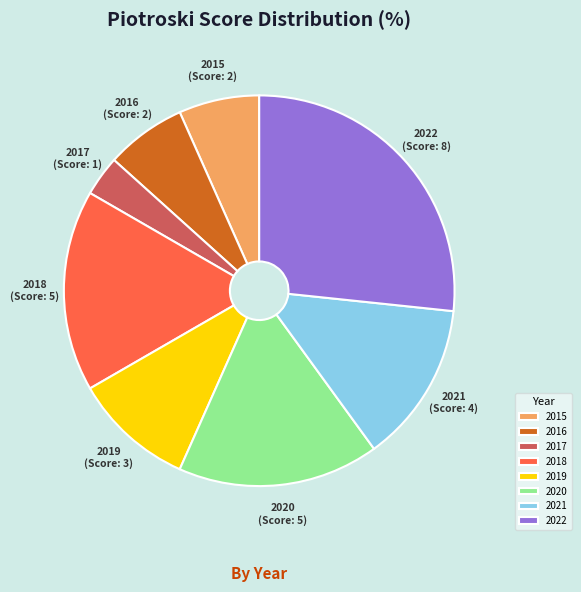

Combined, do 2018 and 2021 account for over 50%?

No